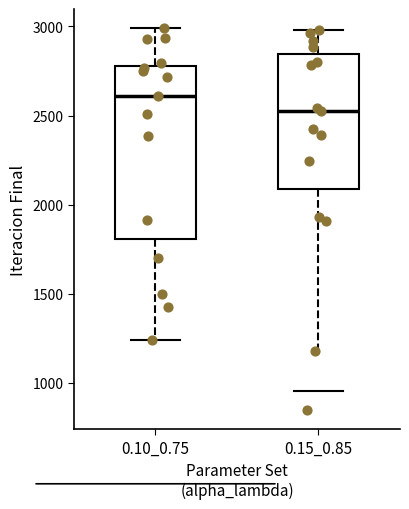

Where does the upper whisker of the box for 0.10_0.75 end on the y-axis? The values are not printed on the chart, so give them approximately, as read against the axis.

3000